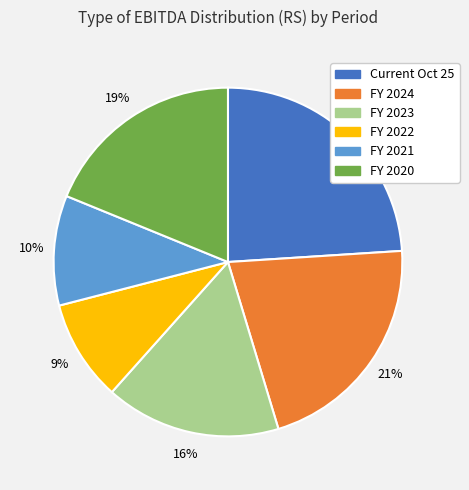

Is there a majority slice in this chart?

No